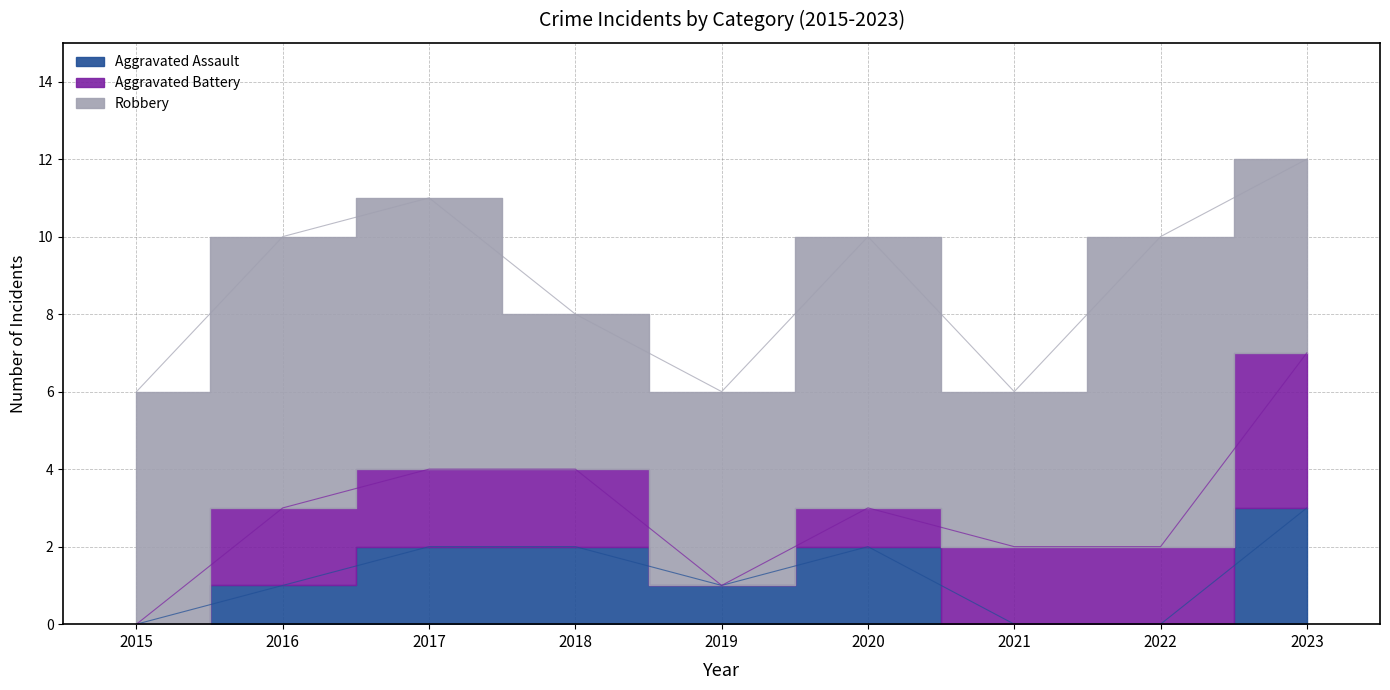

Where is Aggravated Battery nearest to the value 2?

2016